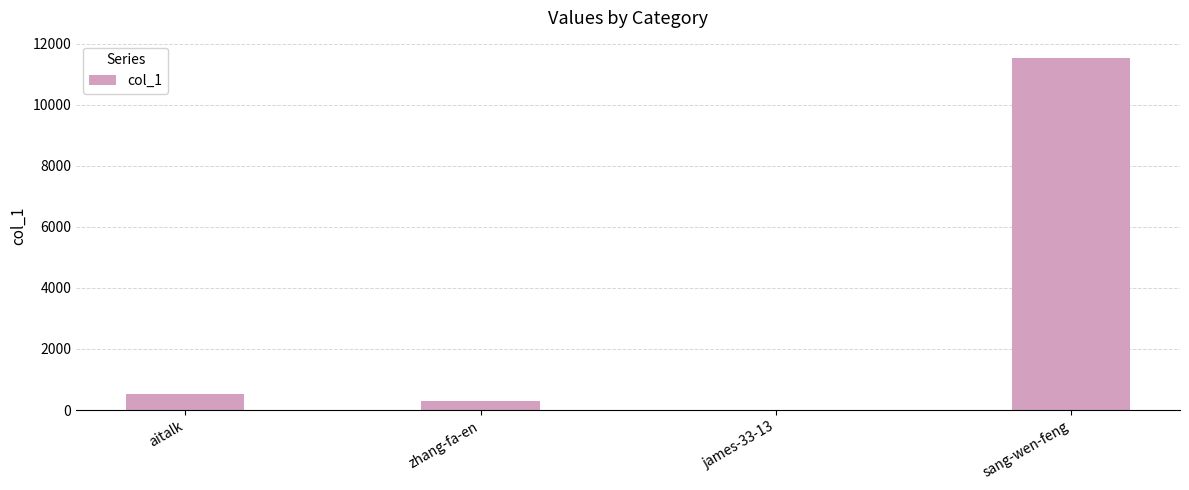

Which category has the highest value across all series?

sang-wen-feng